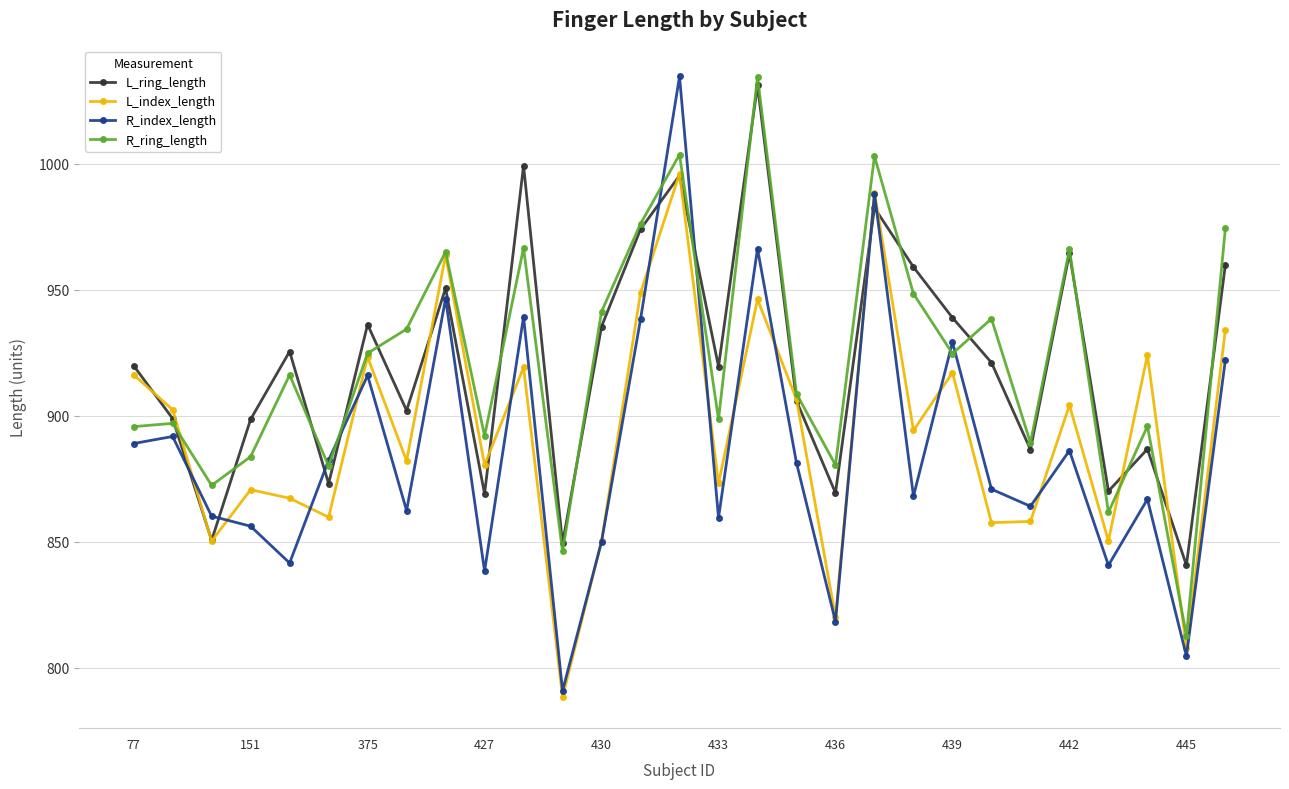

True or false: L_index_length and L_ring_length intersect in this chart.

True